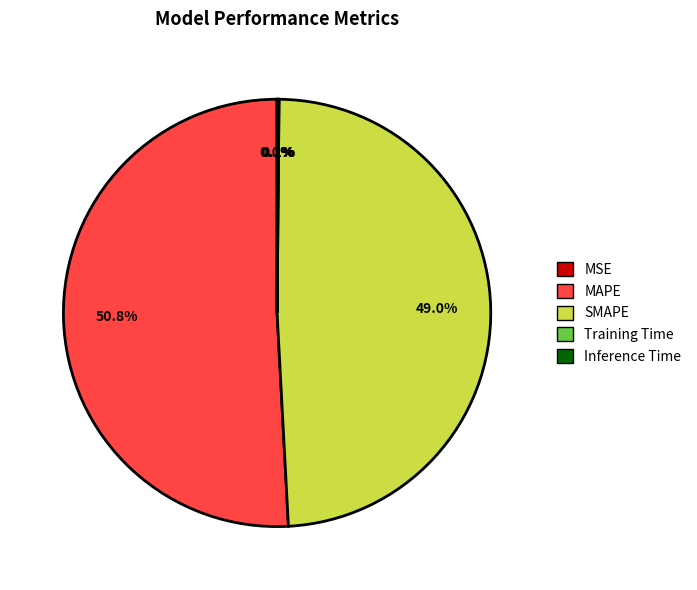

Combined, what portion of the pie is MAPE and SMAPE?

99.8%